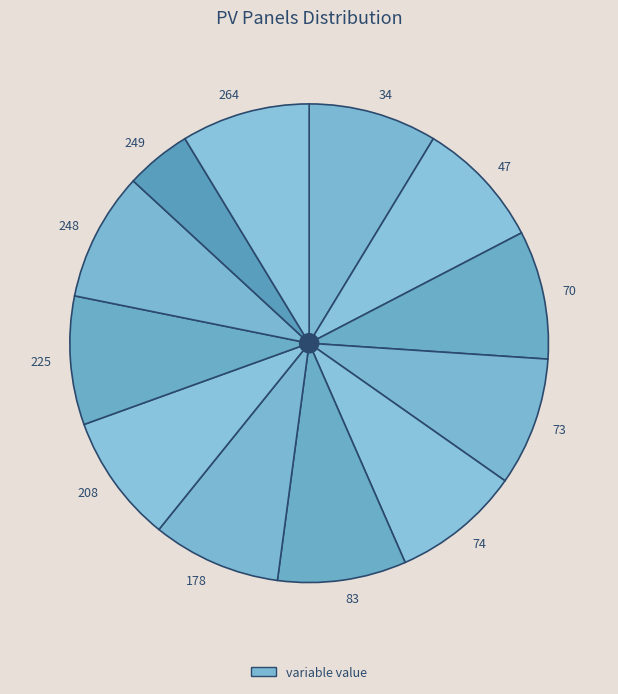

Is the sum of 47 and 208 greater than half?

No